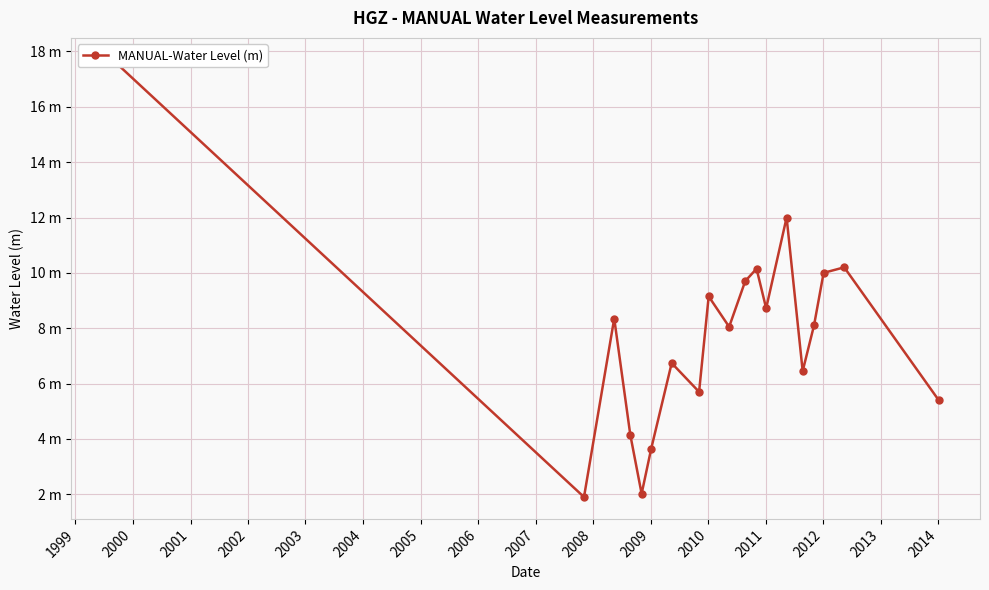

Does the chart display data point markers on the line(s)?

Yes